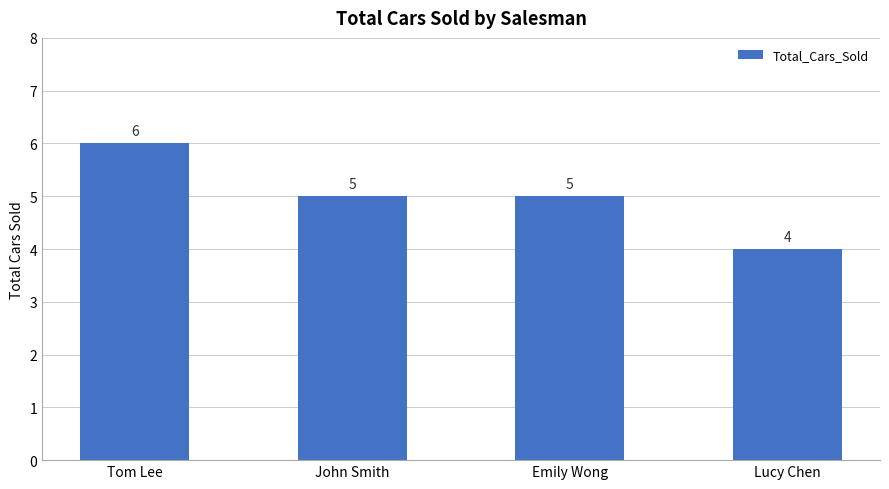

Reading right to left, what are all the values shown in this chart?

Lucy Chen=4	Emily Wong=5	John Smith=5	Tom Lee=6